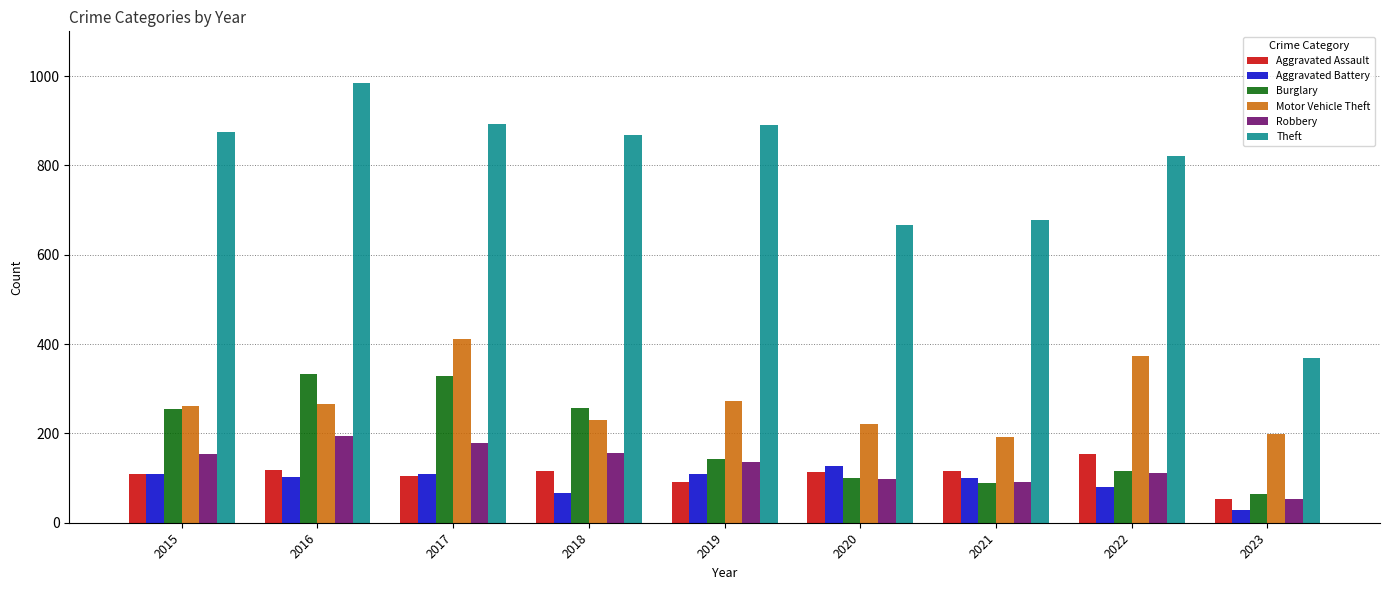

What is the highest value of the Burglary series?

333